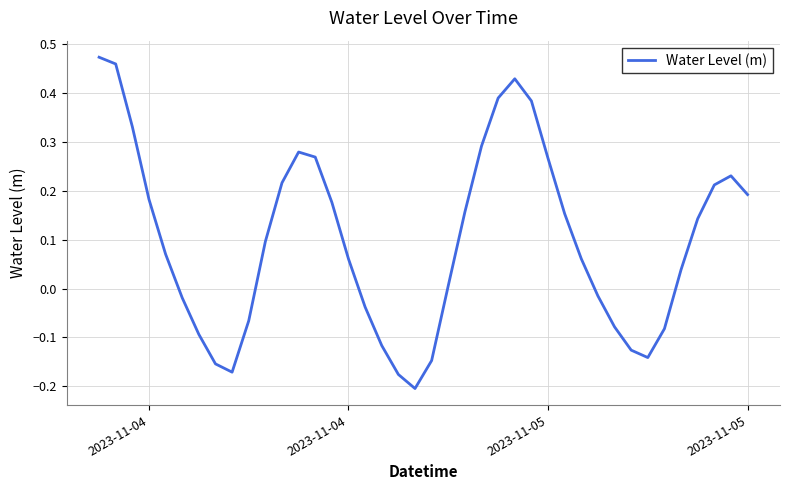

What is the difference between the maximum and minimum values?

0.7